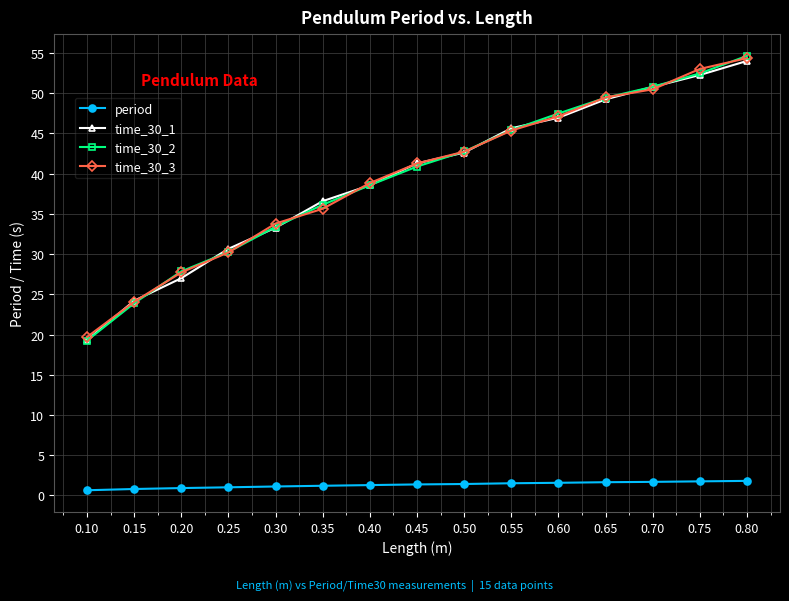

What is the difference between the highest and lowest values at 0.70?

49.1